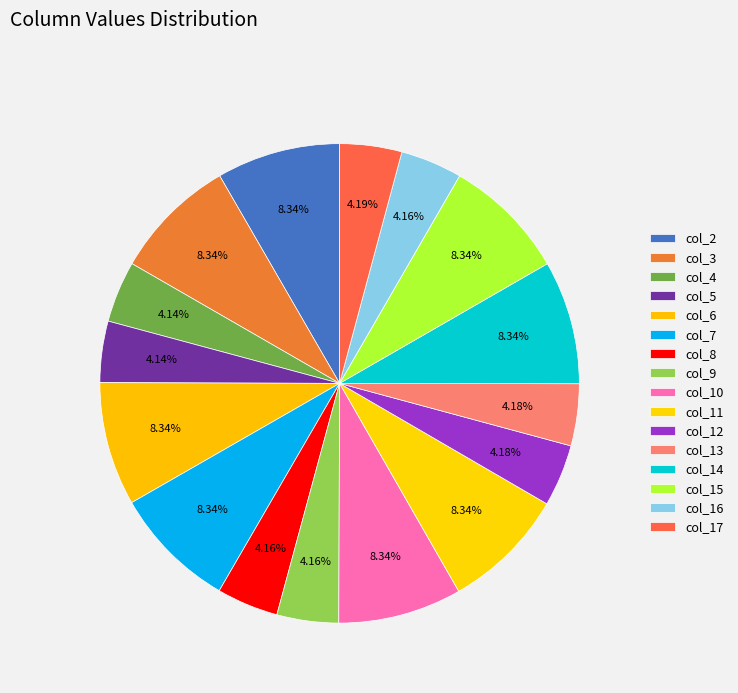

To the nearest percent, what is the average slice percentage?

6%